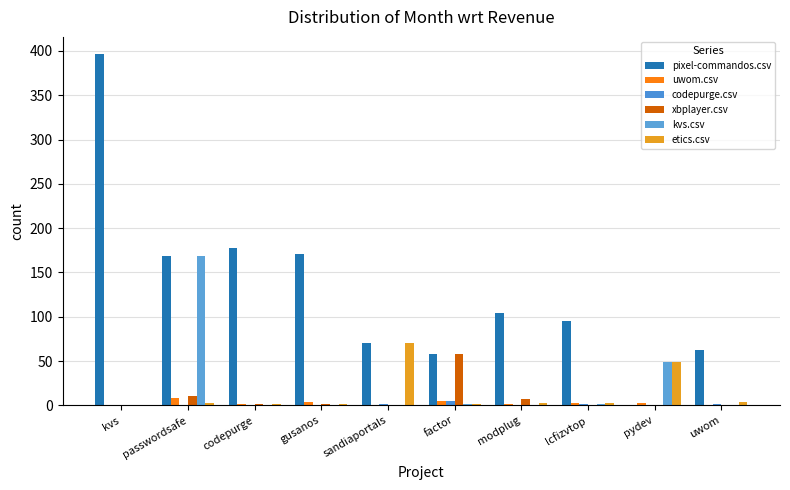

Reading left to right, extract all data points from this chart.

pixel-commandos.csv: kvs=396	passwordsafe=168	codepurge=177	gusanos=171	sandiaportals=70	factor=58	modplug=104	lcfizvtop=95	pydev=0	uwom=63
uwom.csv: kvs=0	passwordsafe=8	codepurge=1	gusanos=4	sandiaportals=0	factor=5	modplug=2	lcfizvtop=3	pydev=3	uwom=0
codepurge.csv: kvs=0	passwordsafe=0	codepurge=0	gusanos=0	sandiaportals=1	factor=5	modplug=0	lcfizvtop=2	pydev=0	uwom=1
xbplayer.csv: kvs=0	passwordsafe=11	codepurge=1	gusanos=2	sandiaportals=0	factor=58	modplug=7	lcfizvtop=0	pydev=0	uwom=0
kvs.csv: kvs=0	passwordsafe=168	codepurge=0	gusanos=0	sandiaportals=0	factor=1	modplug=0	lcfizvtop=2	pydev=49	uwom=0
etics.csv: kvs=0	passwordsafe=3	codepurge=2	gusanos=1	sandiaportals=70	factor=1	modplug=3	lcfizvtop=3	pydev=49	uwom=4